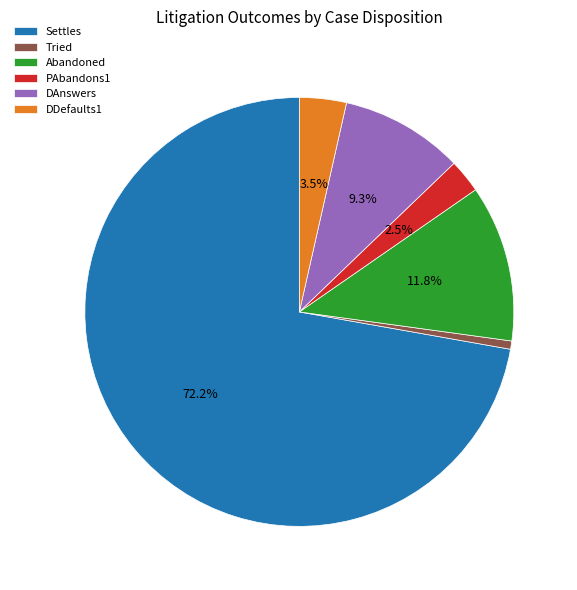

Rank the categories by value from lowest to highest.

Tried, PAbandons1, DDefaults1, DAnswers, Abandoned, Settles